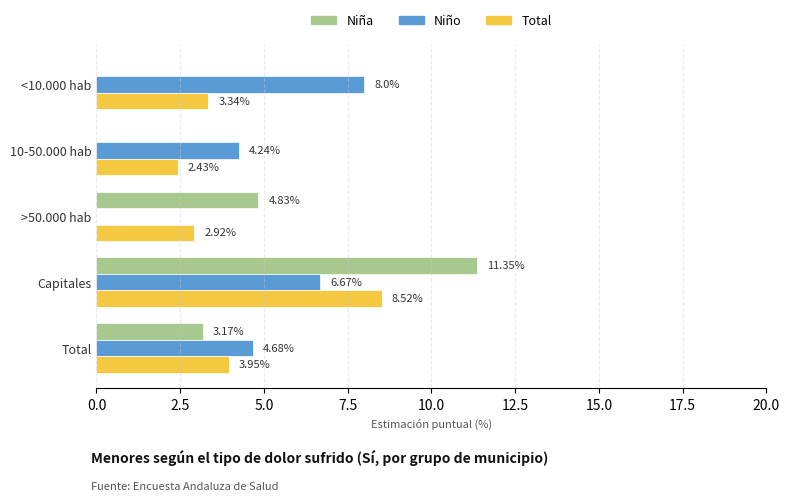

Between <10.000 hab and Capitales, which series saw the biggest shift?

Niña